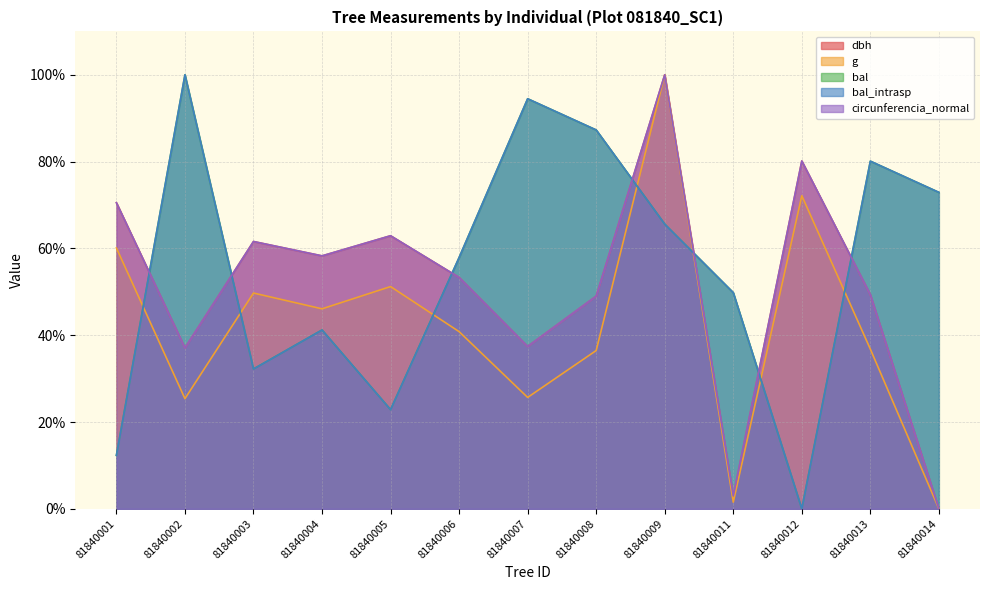

True or false: bal_intrasp has a value of 20.0 at 81840001.

False